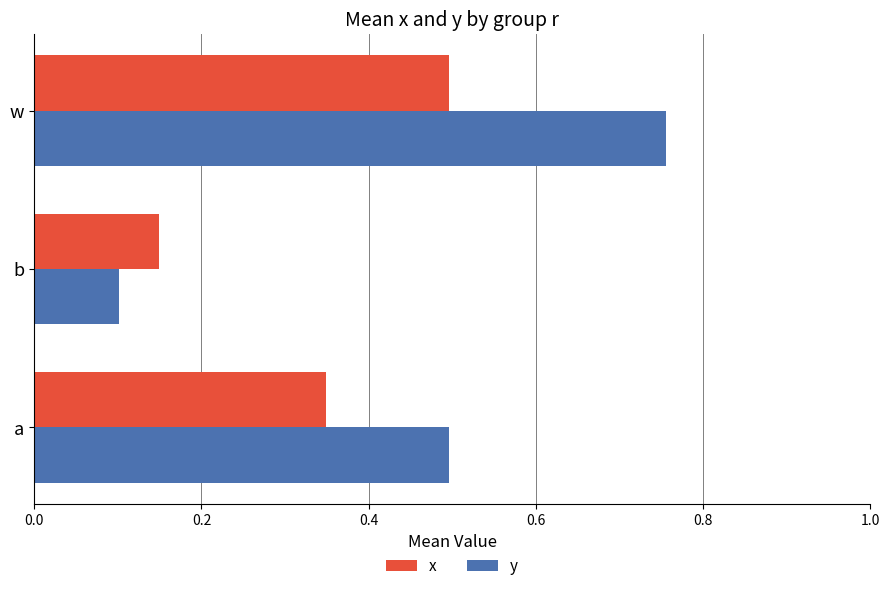

What is the difference between the maximum and minimum values in the y series?

0.7